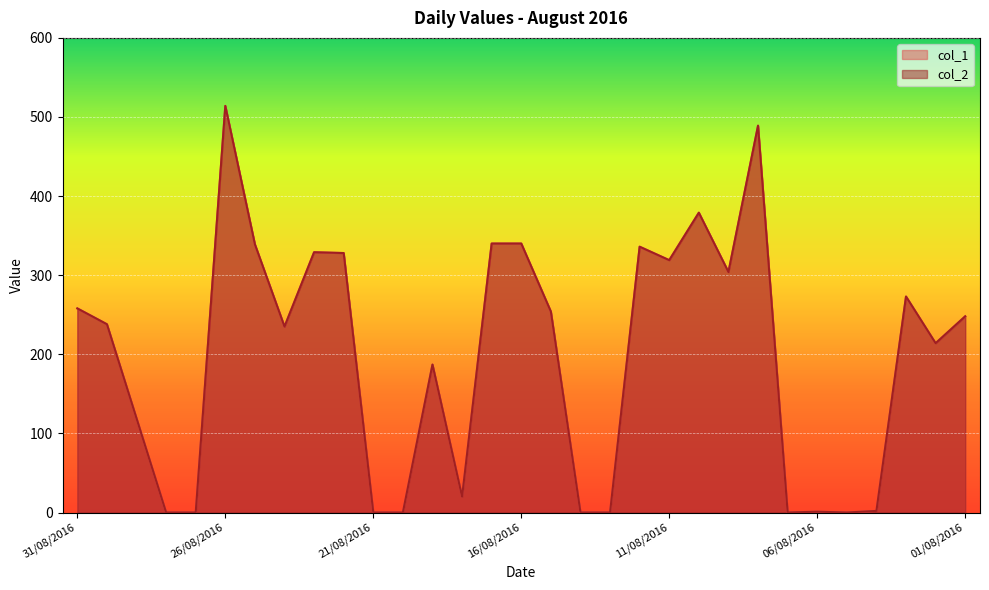

How many lines are shown in the chart?

2